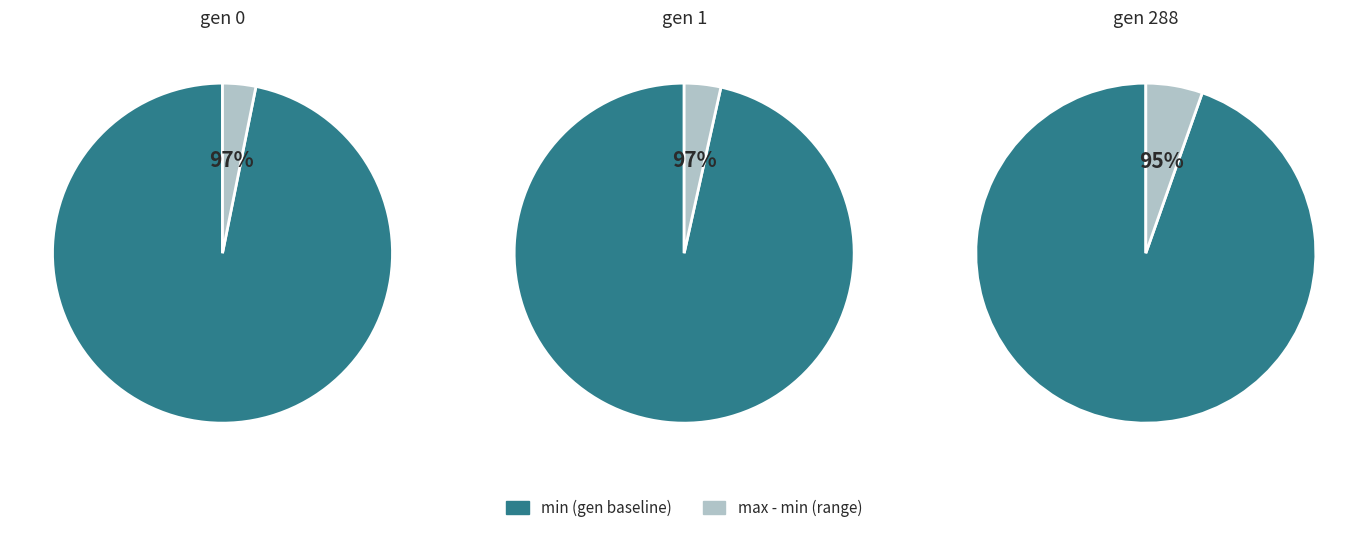

True or false: 288 accounts for 43% of the total.

False